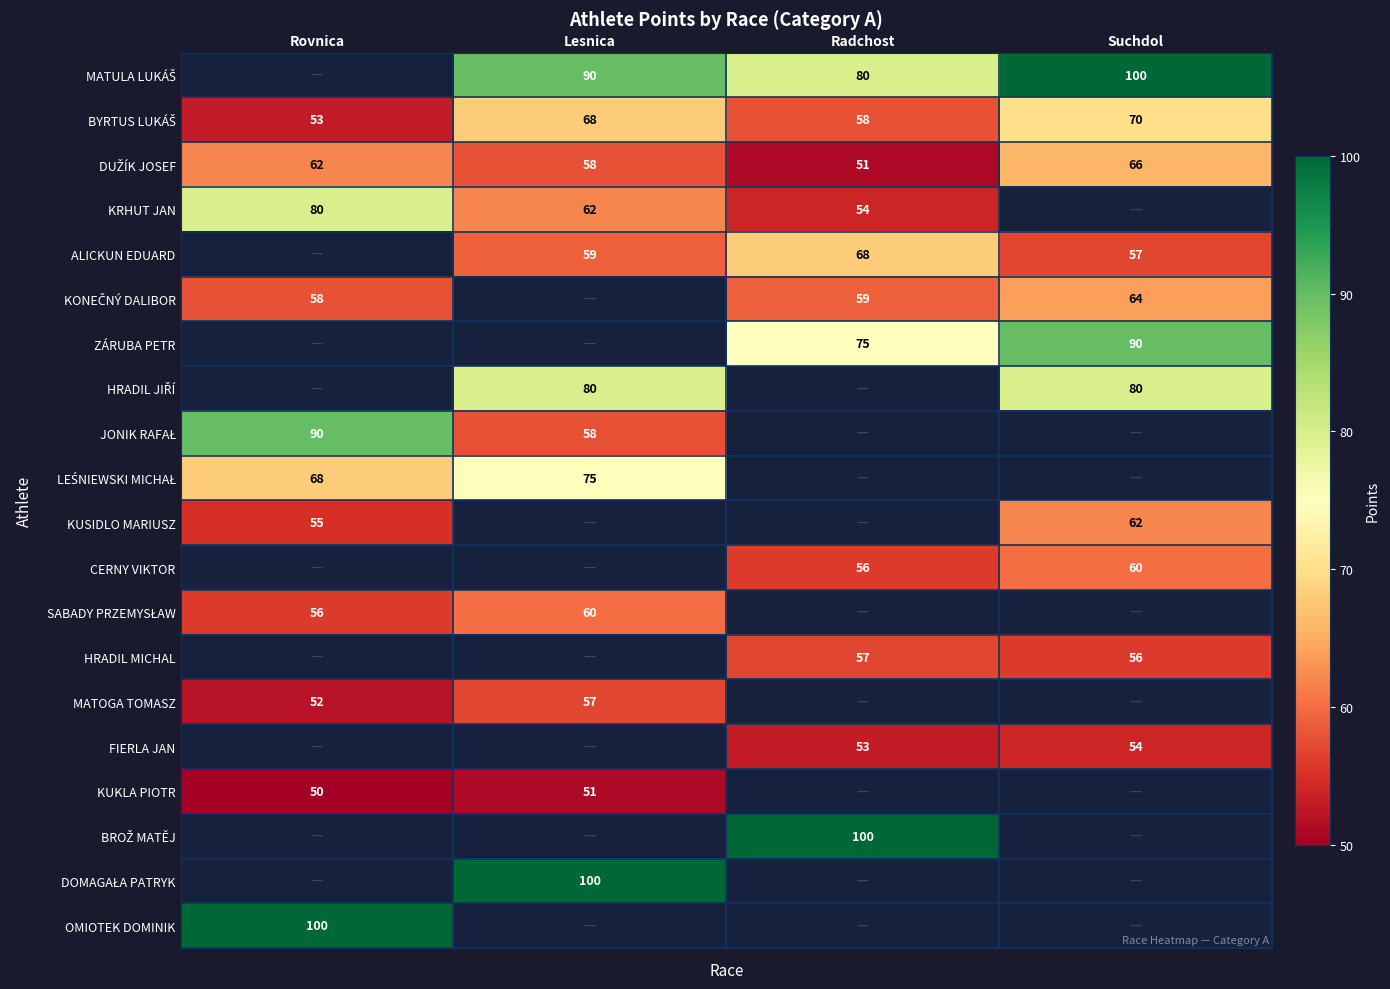

What is the difference between the MATOGA TOMASZ values at Rovnica and Lesnica?

5